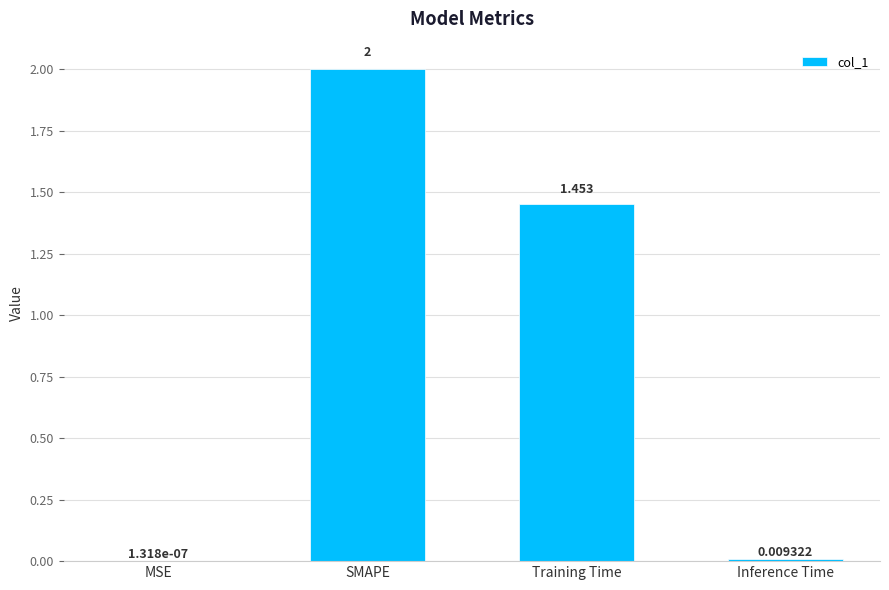

Between Training Time and Inference Time, which is larger?

Training Time